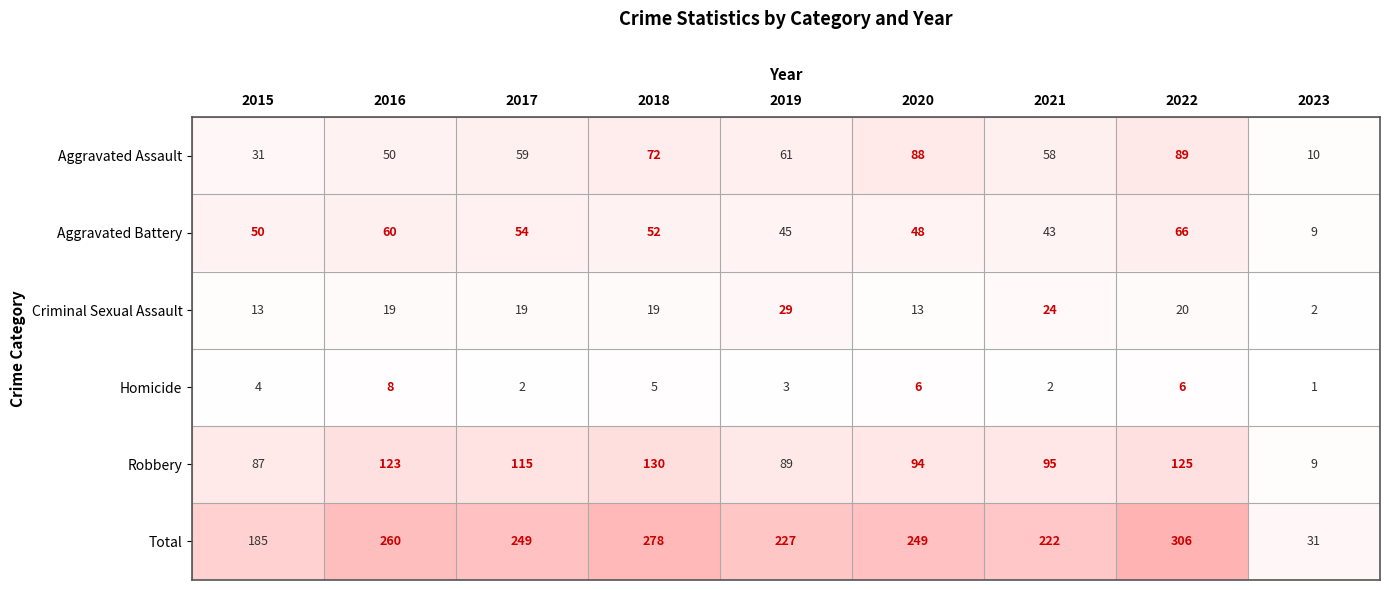

Between 2015 and 2016, which series saw the biggest shift?

Total